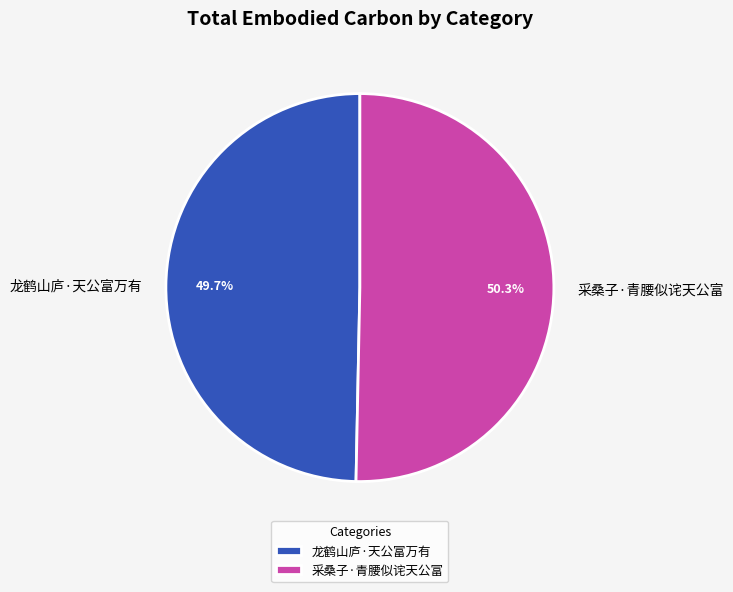

To the nearest percent, what is the combined percentage of 龙鹤山庐·天公富万有 and 采桑子·青腰似诧天公富?

100%